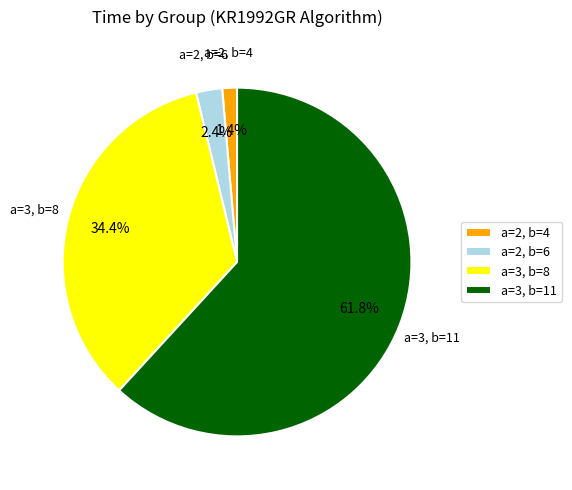

Is there a majority slice in this chart?

Yes